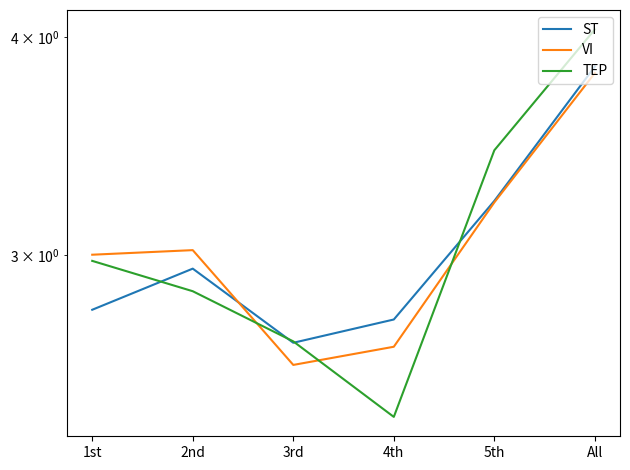

At which category does the chart reach its peak across all series?

All